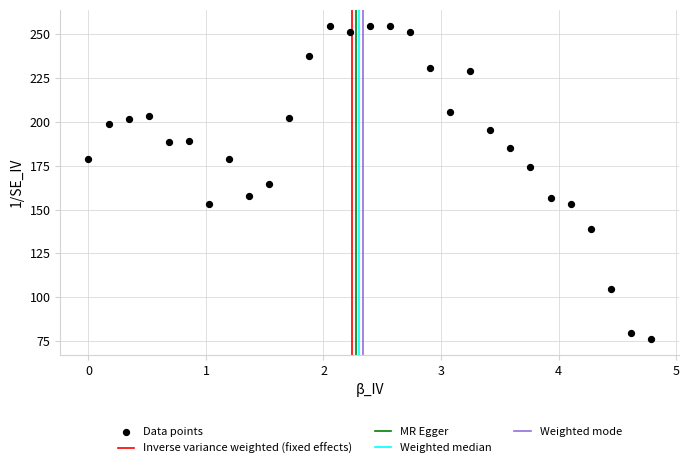

What is the range of Y values (max minus min)?

179.0